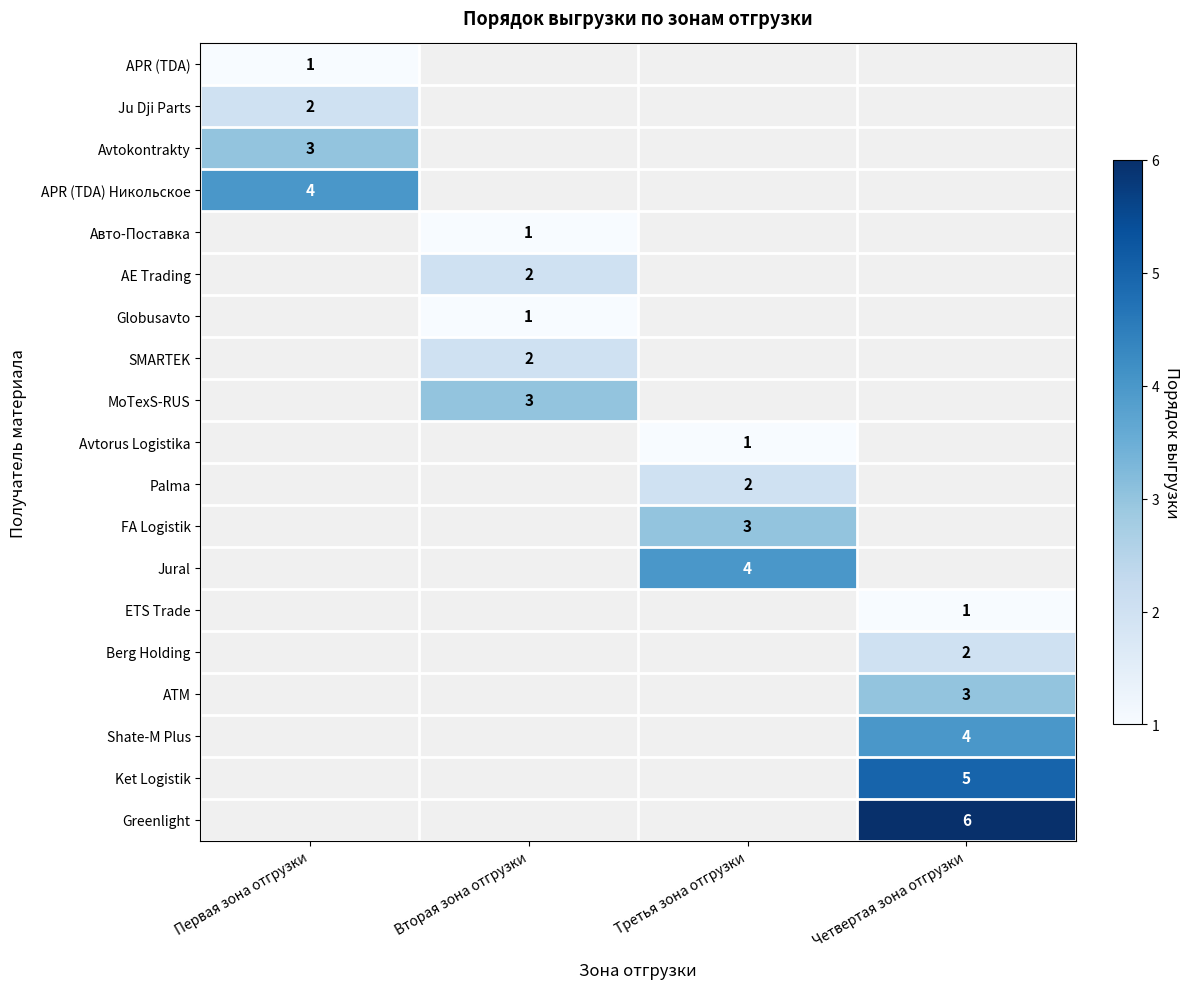

The value of Avtokontrakty at Первая зона отгрузки is 5. True or false?

False